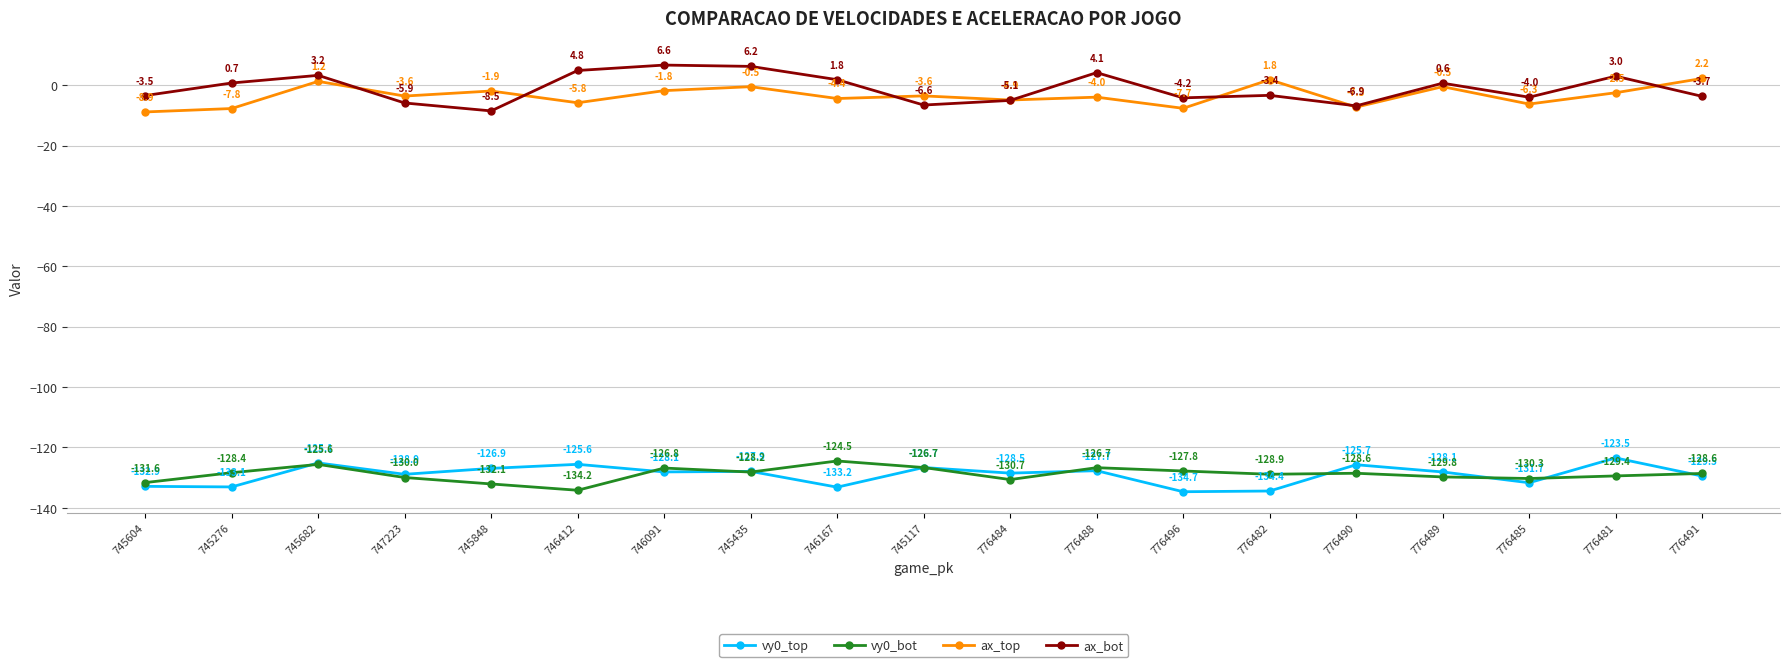

Read the ax_bot value at 745276.

0.7